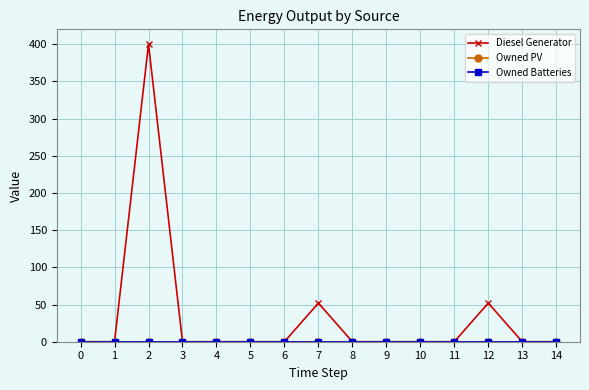

True or false: Diesel Generator has a value of 167 at 13.

False